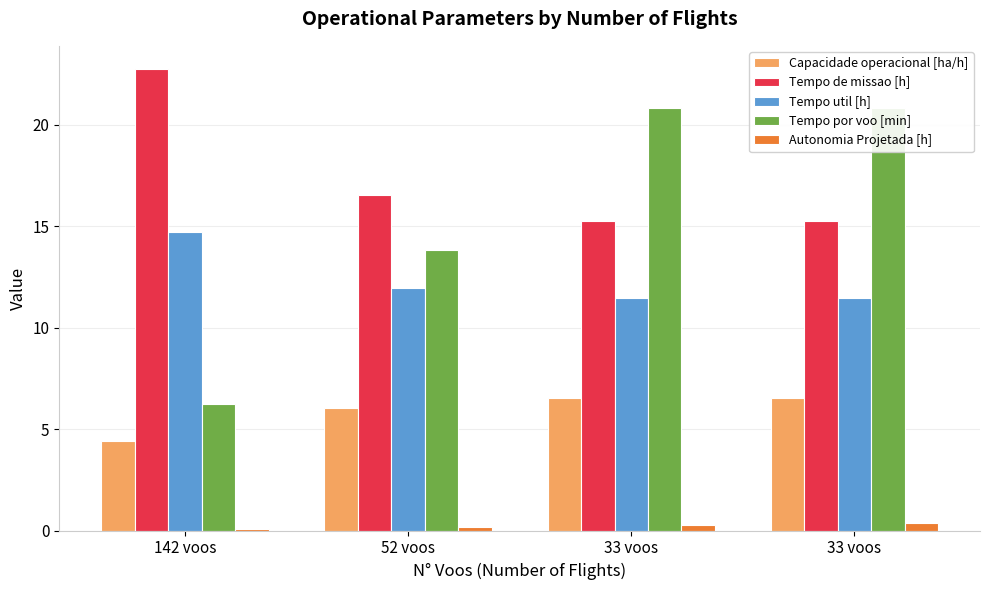

Is the value of Tempo por voo [min] at 33 voos greater than the value of Tempo de missao [h] at 142 voos?

No